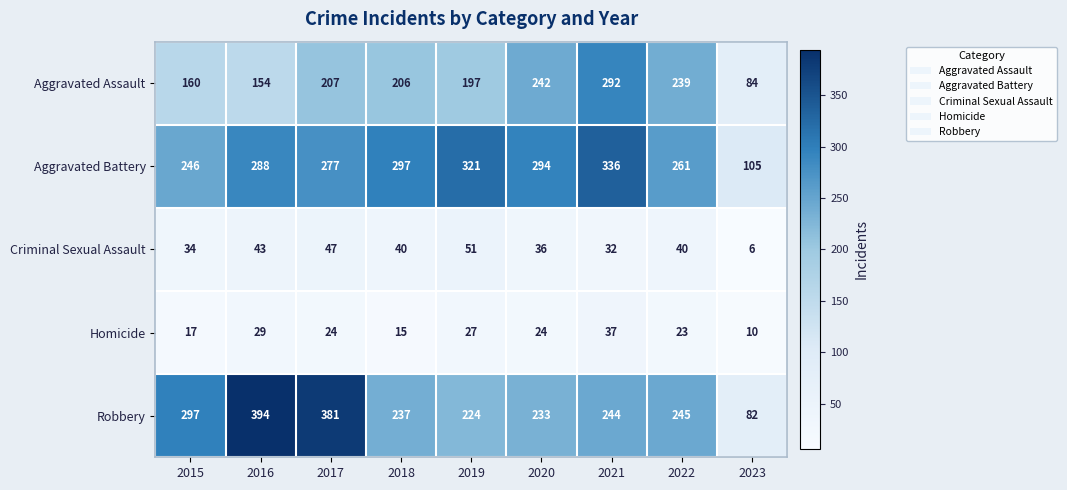

What is the sum of all Robbery values?

2337